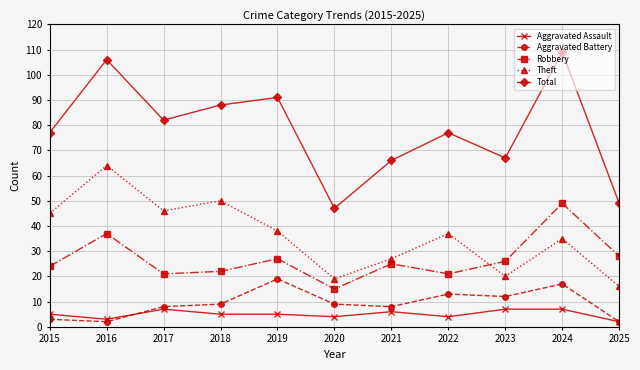

List the series in order of their peak value, lowest first.

Aggravated Assault, Aggravated Battery, Robbery, Theft, Total